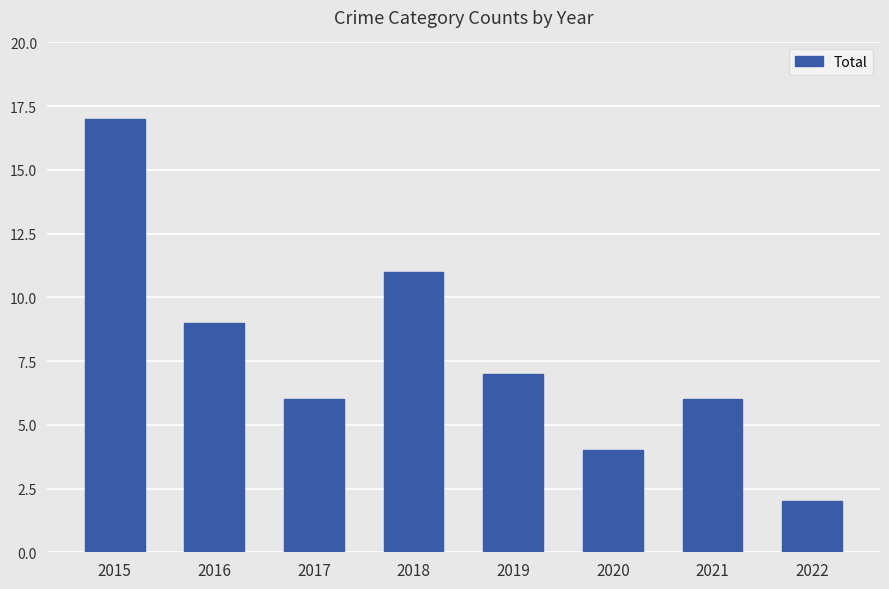

Count the number of categories in the chart.

8